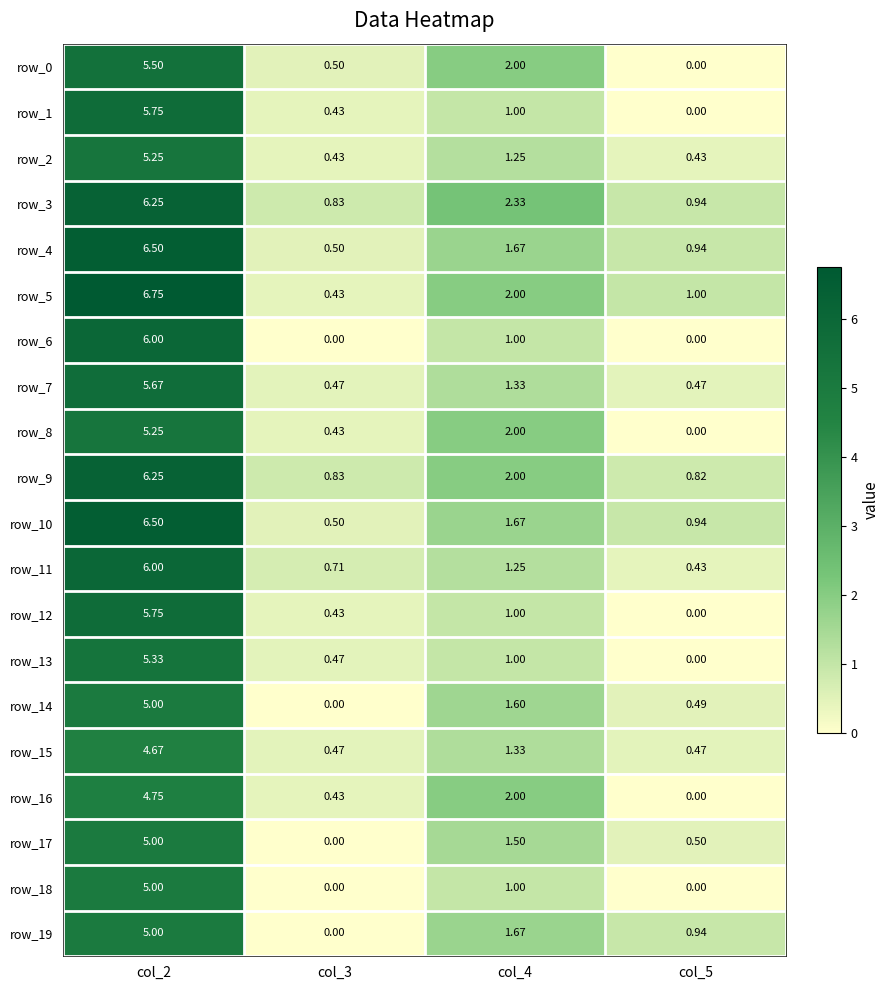

What is the sum of all row_2 values?

7.4